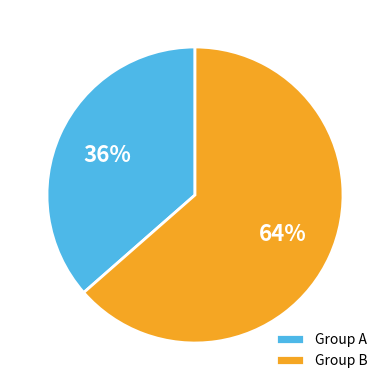

Which slice represents more than half of the pie?

Group B